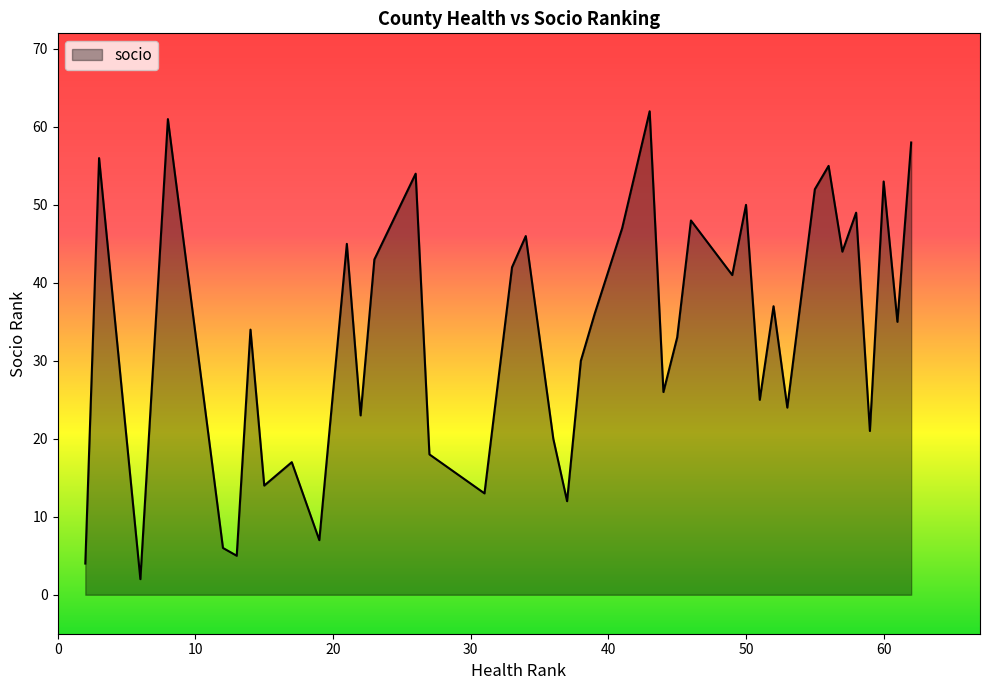

What is the greatest value displayed?

62